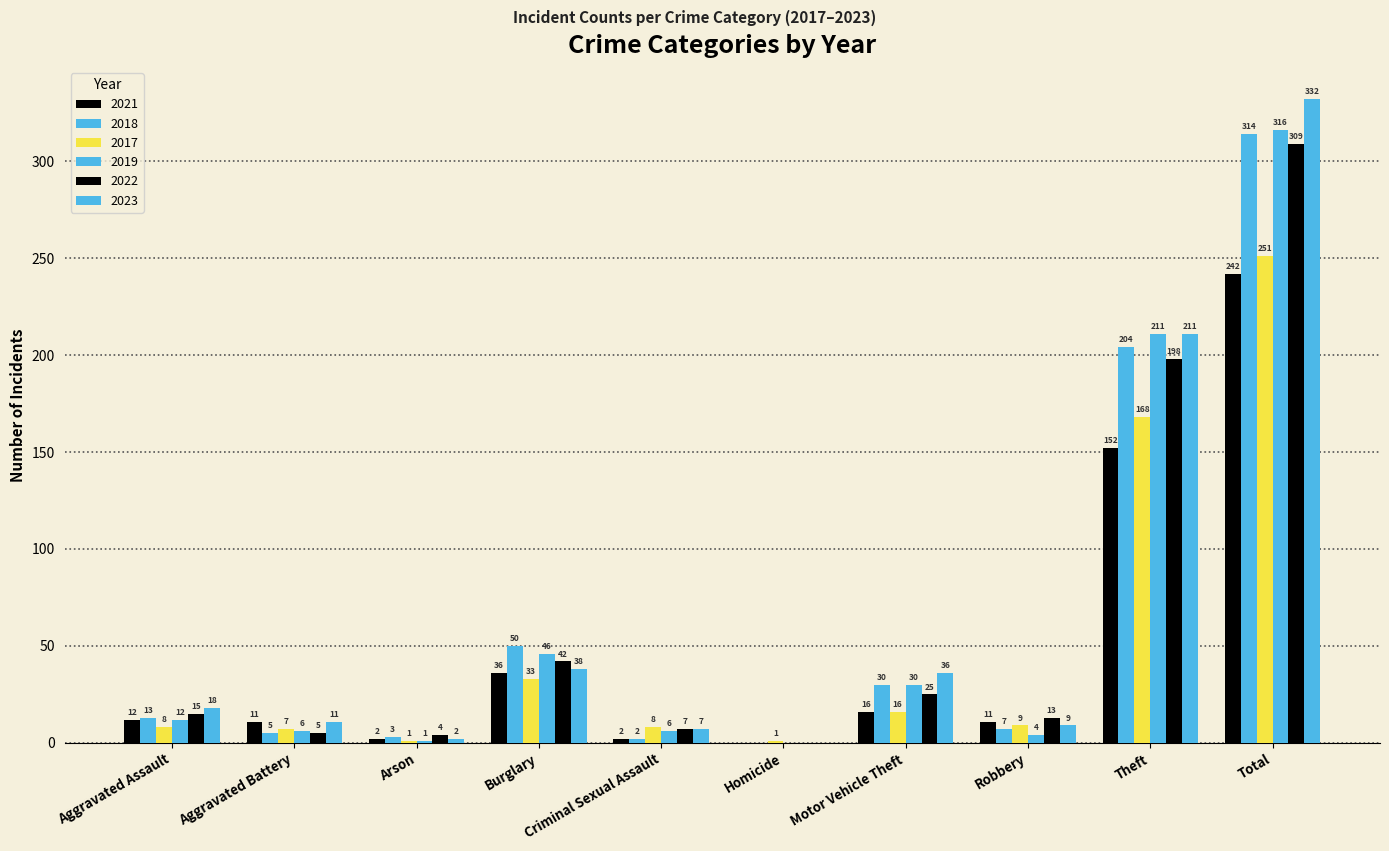

Where is 2021 nearest to the value 121?

Theft